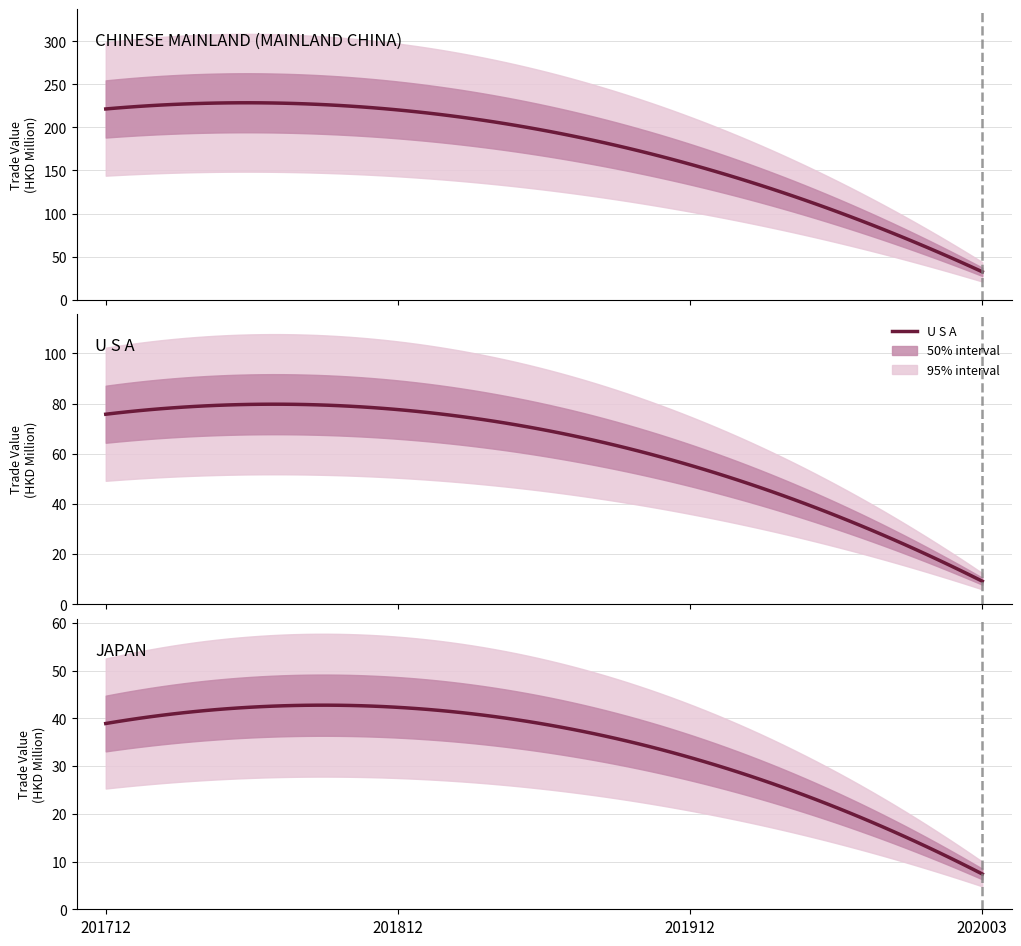

At which label does 201812 first exceed 7?

CHINESE MAINLAND (MAINLAND CHINA)